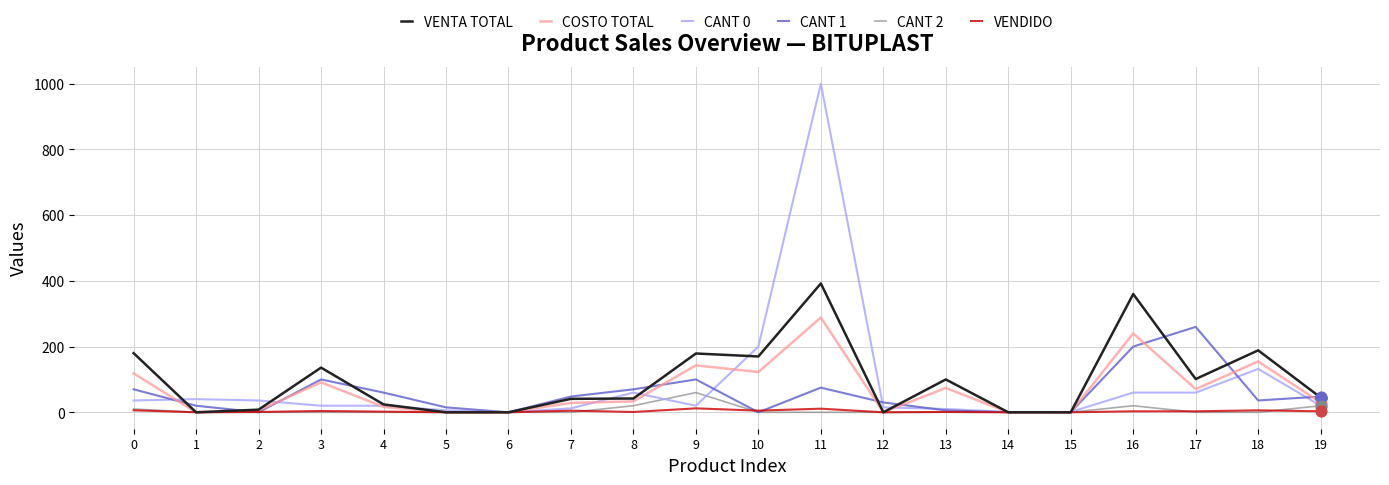

Which series changed the most between 4 and 18?

VENTA TOTAL